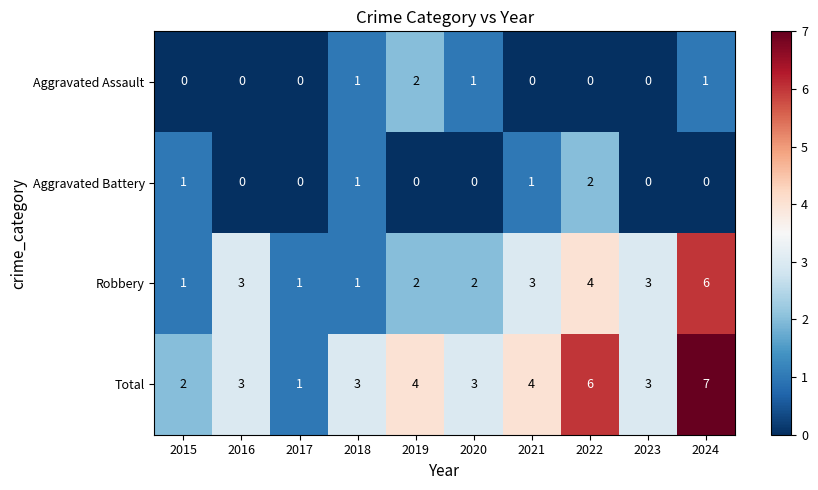

Is it true that Total equals 4 at 2016?

False